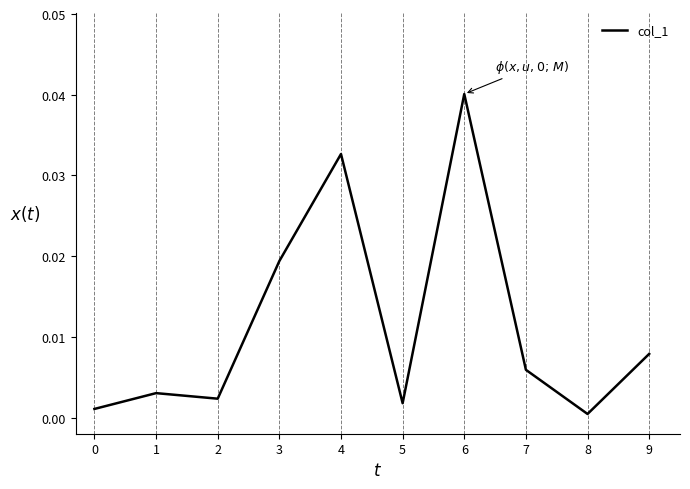

Does the chart display data point markers on the line(s)?

No